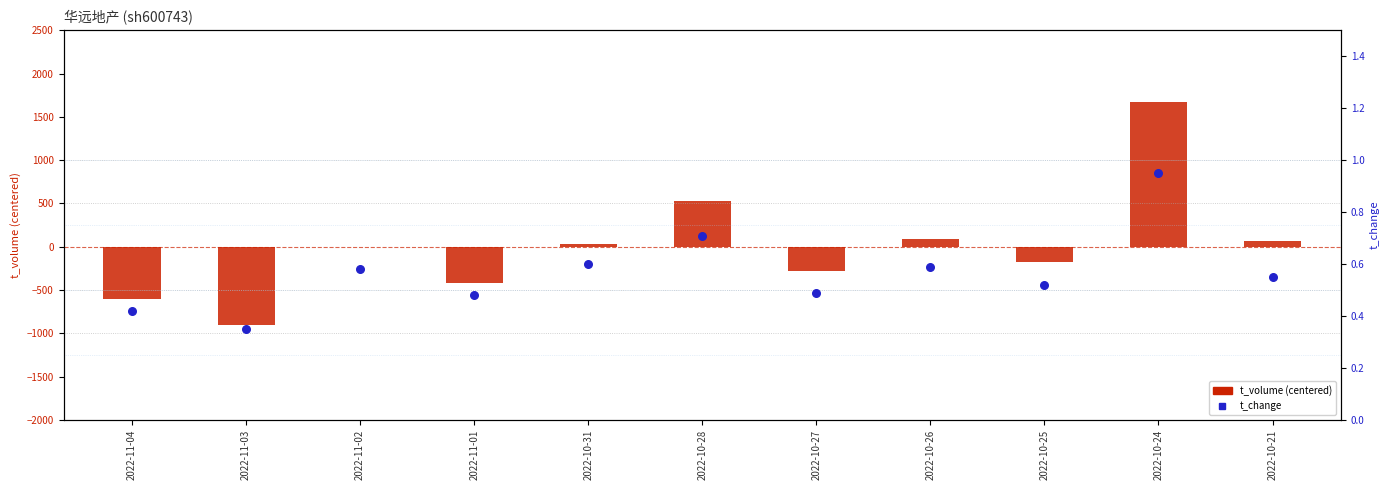

Which series has the largest Y range (max minus min)?

t_volume (centered)